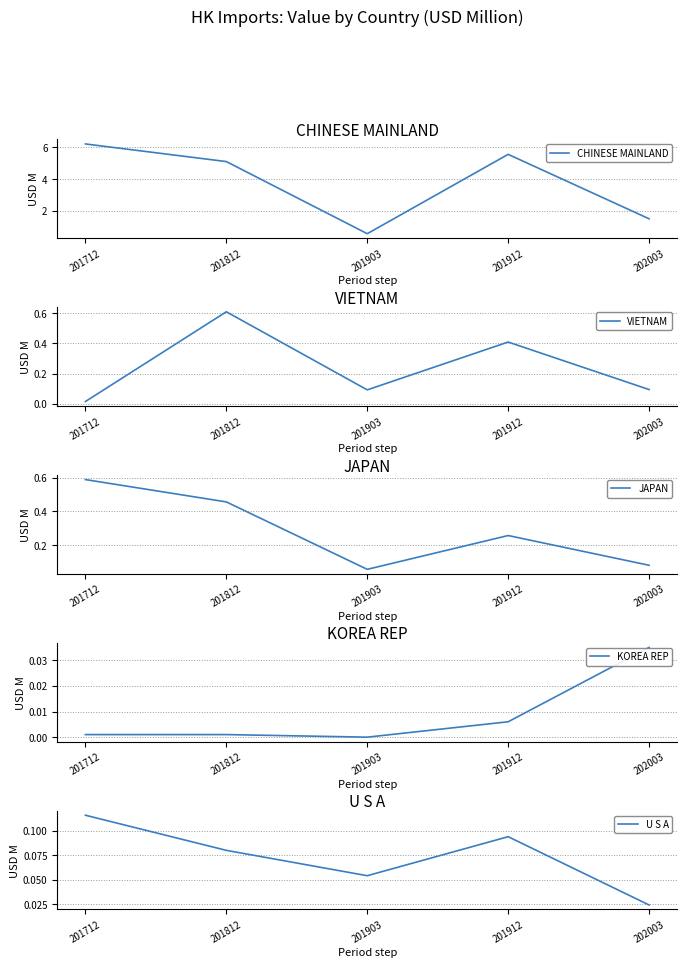

What is the value of the CHINESE MAINLAND point at the 1st from the left?

6.2